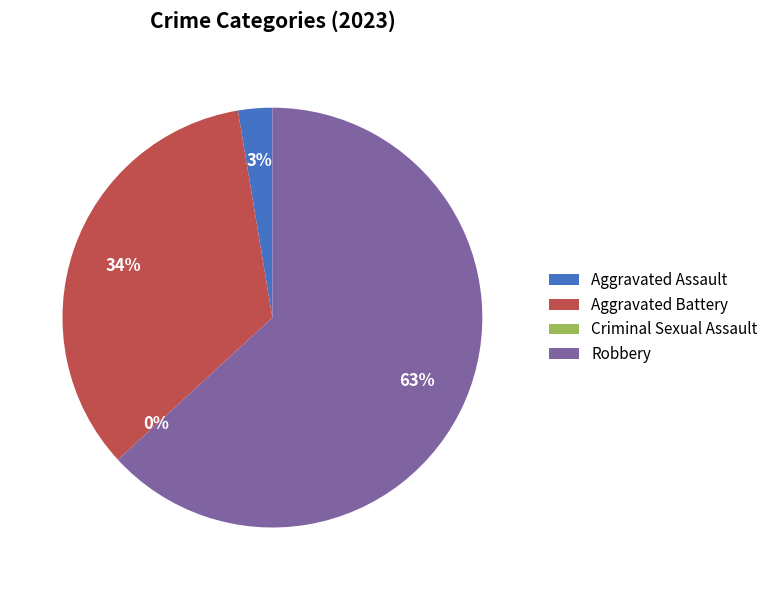

How many slices are in this pie chart?

4